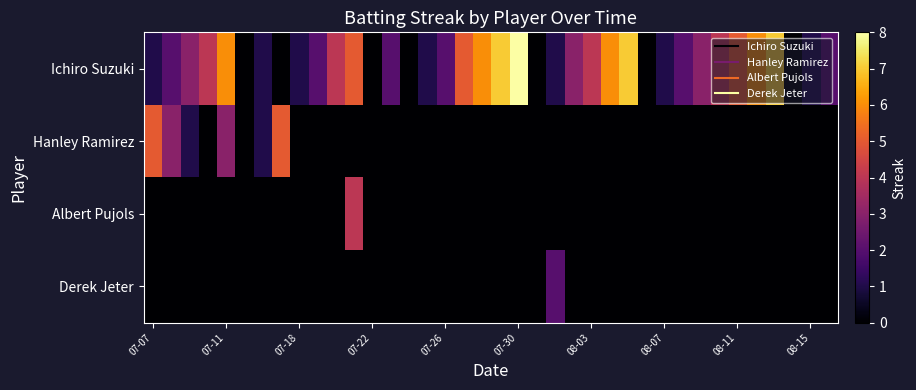

List the series in order of their peak value, lowest first.

Derek Jeter, Albert Pujols, Hanley Ramirez, Ichiro Suzuki